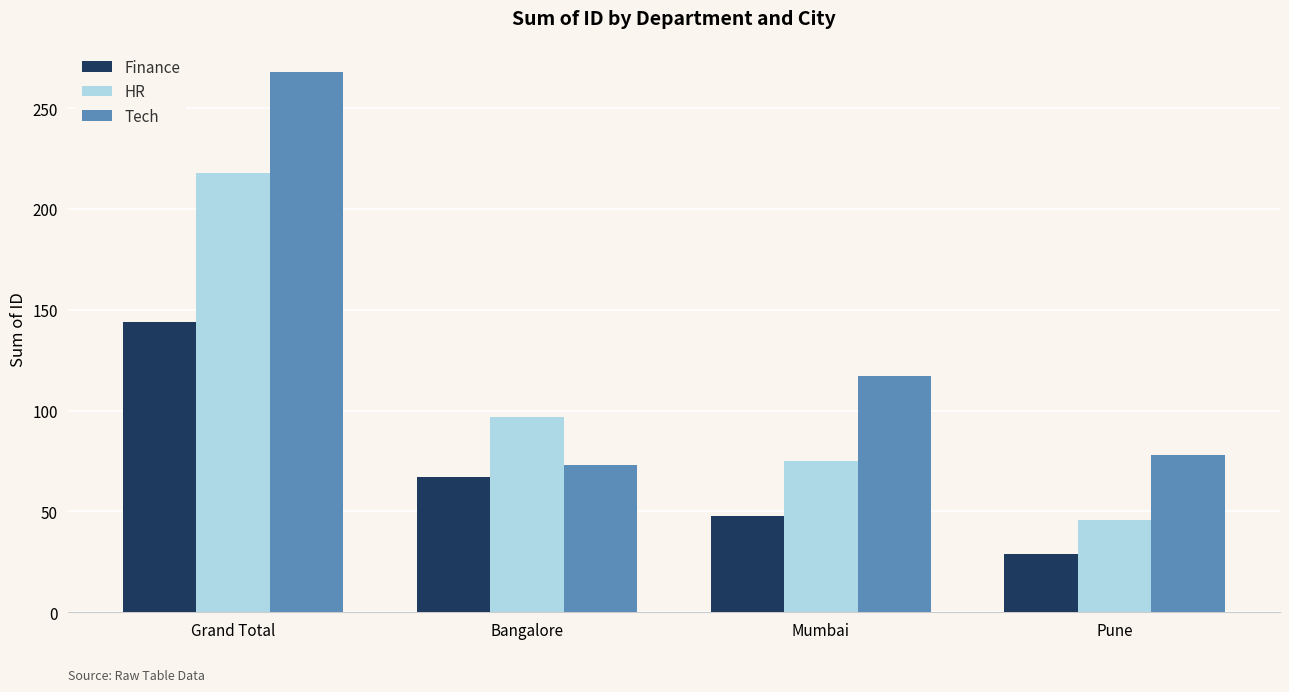

Which series has the widest spread of values?

Tech